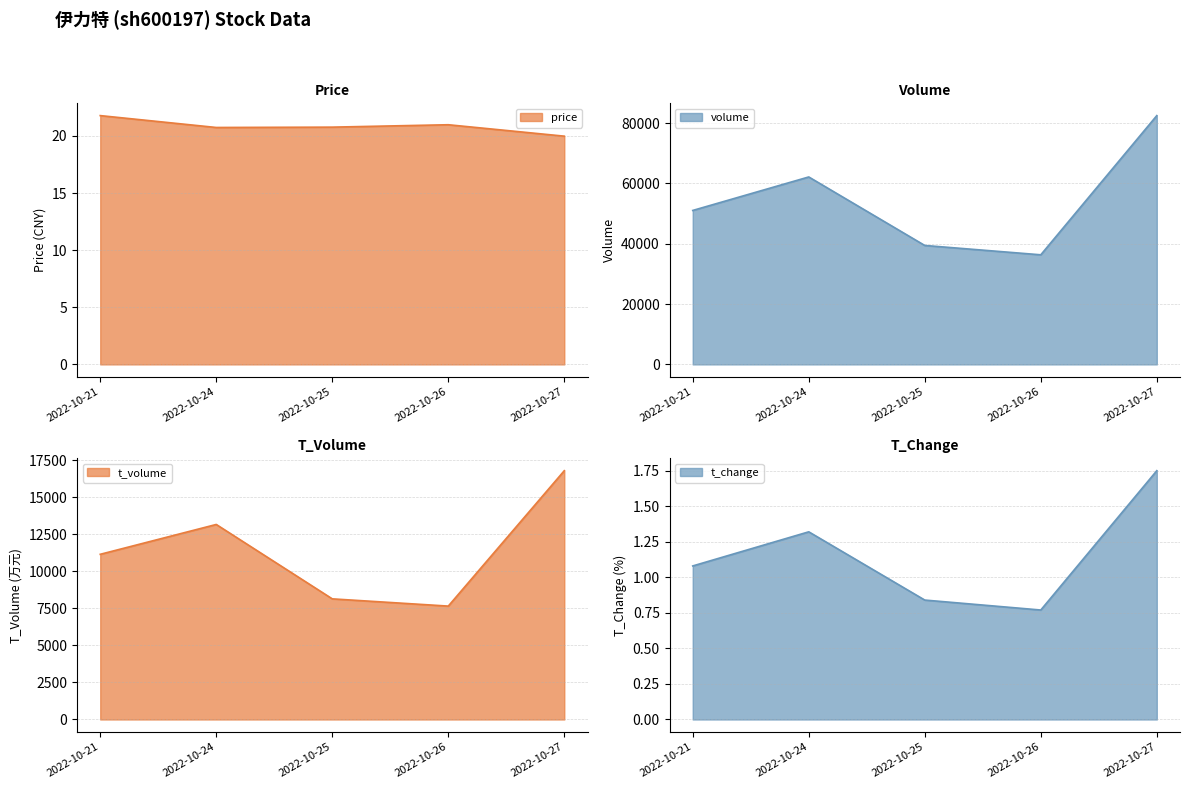

What is the minimum value shown in the chart?

0.8